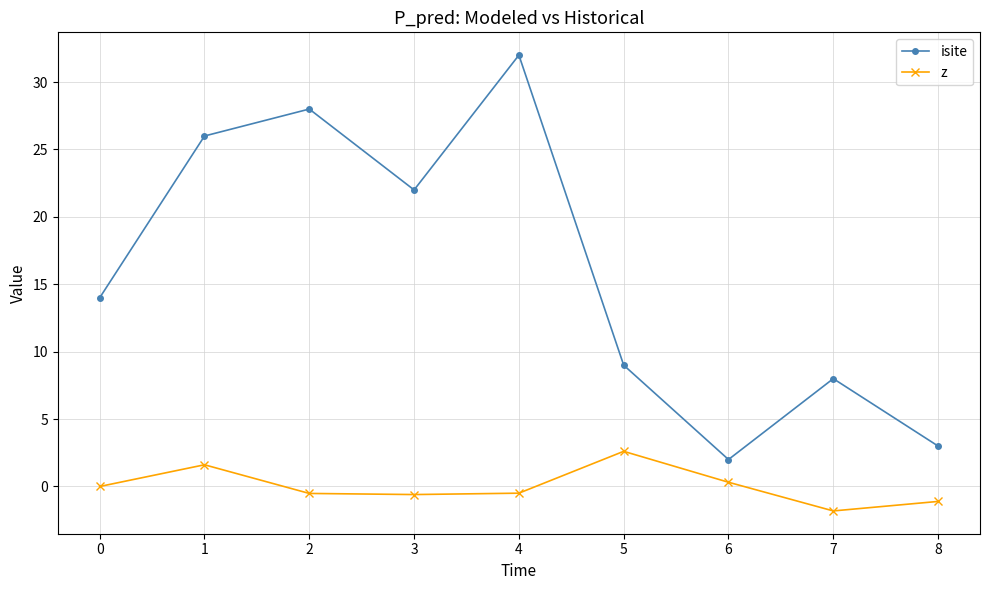

At which category does isite reach its first local valley?

3